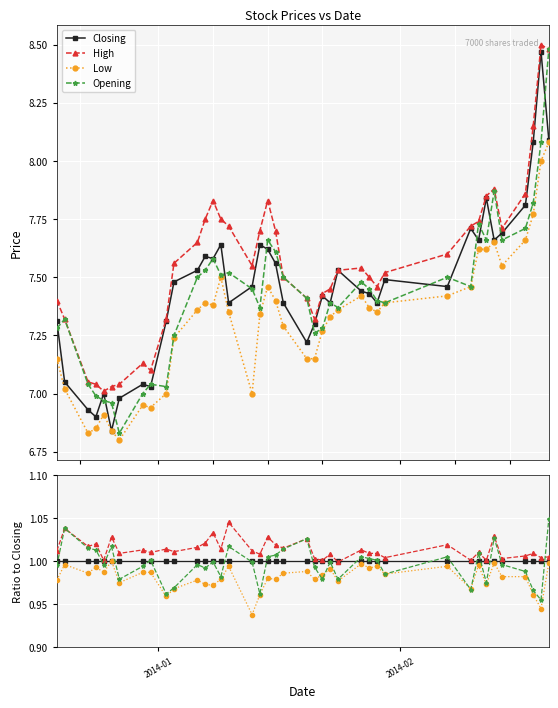

Reading left to right, list all the values displayed in this chart.

Closing: 1.0	1.0	1.0	1.0	1.0	1.0	1.0	1.0	1.0	1.0	1.0	1.0	1.0	1.0	1.0	1.0	1.0	1.0	1.0	1.0	1.0	1.0	1.0	1.0	1.0	1.0	1.0	1.0	1.0	1.0	1.0	1.0	1.0	1.0	1.0	1.0	1.0	1.0	1.0	1.0
High: 1.0	1.0	1.0	1.0	1.0	1.0	1.0	1.0	1.0	1.0	1.0	1.0	1.0	1.0	1.0	1.0	1.0	1.0	1.0	1.0	1.0	1.0	1.0	1.0	1.0	1.0	1.0	1.0	1.0	1.0	1.0	1.0	1.0	1.0	1.0	1.0	1.0	1.0	1.0	1.0
Low: 1.0	1.0	1.0	1.0	1.0	1.0	1.0	1.0	1.0	1.0	1.0	1.0	1.0	1.0	1.0	1.0	0.9	1.0	1.0	1.0	1.0	1.0	1.0	1.0	1.0	1.0	1.0	1.0	1.0	1.0	1.0	1.0	1.0	1.0	1.0	1.0	1.0	1.0	0.9	1.0
Opening: 1.0	1.0	1.0	1.0	1.0	1.0	1.0	1.0	1.0	1.0	1.0	1.0	1.0	1.0	1.0	1.0	1.0	1.0	1.0	1.0	1.0	1.0	1.0	1.0	1.0	1.0	1.0	1.0	1.0	1.0	1.0	1.0	1.0	1.0	1.0	1.0	1.0	1.0	1.0	1.0